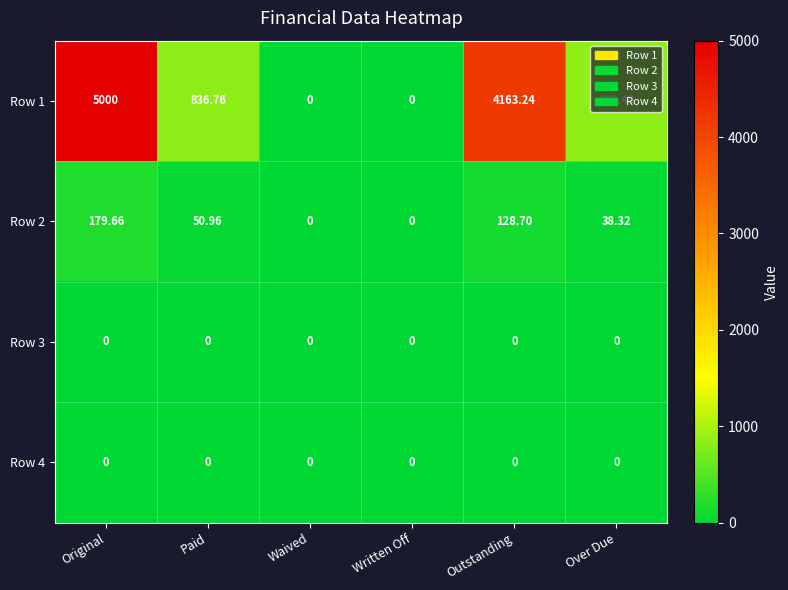

Where does the Row 1 series first go above 849?

Original